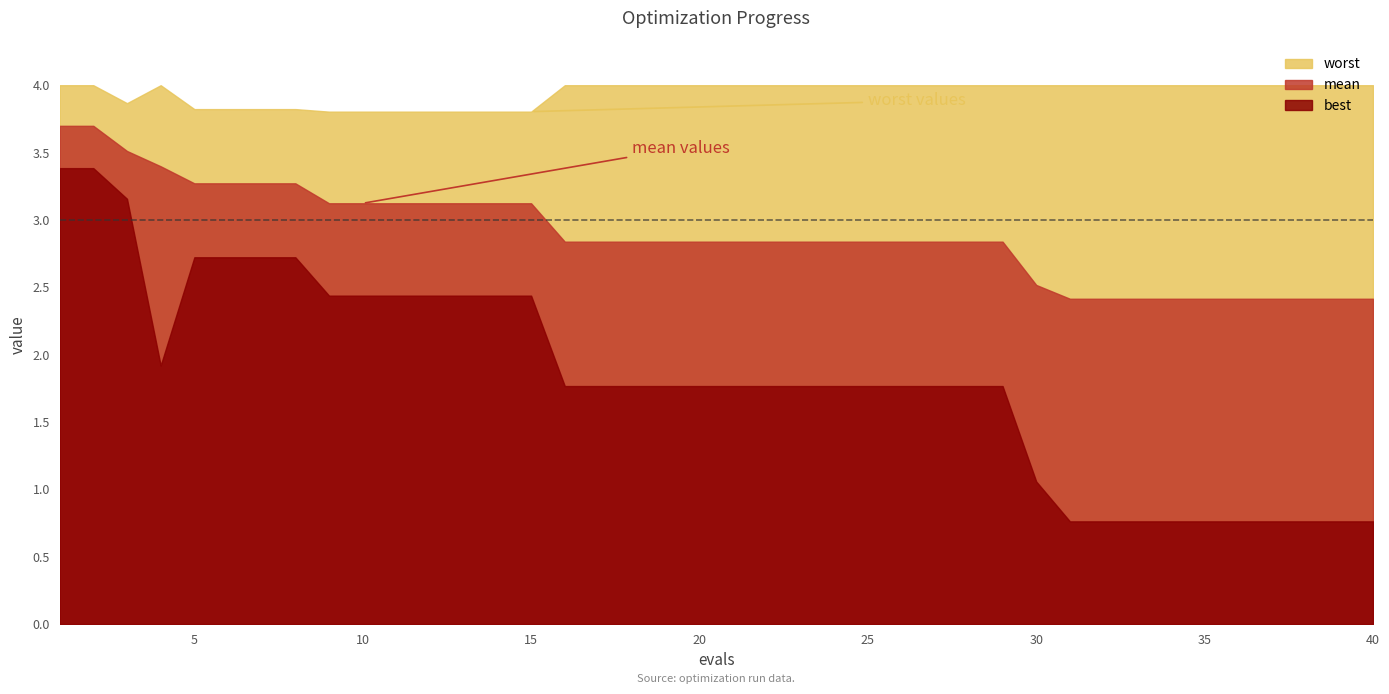

Reading right to left, extract all data points from this chart.

mean: 40=2.4	39=2.4	38=2.4	37=2.4	36=2.4	35=2.4	34=2.4	33=2.4	32=2.4	31=2.4	30=2.5	29=2.8	28=2.8	27=2.8	26=2.8	25=2.8	24=2.8	23=2.8	22=2.8	21=2.8	20=2.8	19=2.8	18=2.8	17=2.8	16=2.8	15=3.1	14=3.1	13=3.1	12=3.1	11=3.1	10=3.1	9=3.1	8=3.3	7=3.3	6=3.3	5=3.3	4=3.4	3=3.5	2=3.7	1=3.7
best: 40=0.8	39=0.8	38=0.8	37=0.8	36=0.8	35=0.8	34=0.8	33=0.8	32=0.8	31=0.8	30=1.1	29=1.8	28=1.8	27=1.8	26=1.8	25=1.8	24=1.8	23=1.8	22=1.8	21=1.8	20=1.8	19=1.8	18=1.8	17=1.8	16=1.8	15=2.4	14=2.4	13=2.4	12=2.4	11=2.4	10=2.4	9=2.4	8=2.7	7=2.7	6=2.7	5=2.7	4=1.9	3=3.2	2=3.4	1=3.4
worst: 40=4.0	39=4.0	38=4.0	37=4.0	36=4.0	35=4.0	34=4.0	33=4.0	32=4.0	31=4.0	30=4.0	29=4.0	28=4.0	27=4.0	26=4.0	25=4.0	24=4.0	23=4.0	22=4.0	21=4.0	20=4.0	19=4.0	18=4.0	17=4.0	16=4.0	15=3.8	14=3.8	13=3.8	12=3.8	11=3.8	10=3.8	9=3.8	8=3.8	7=3.8	6=3.8	5=3.8	4=4.0	3=3.9	2=4.0	1=4.0